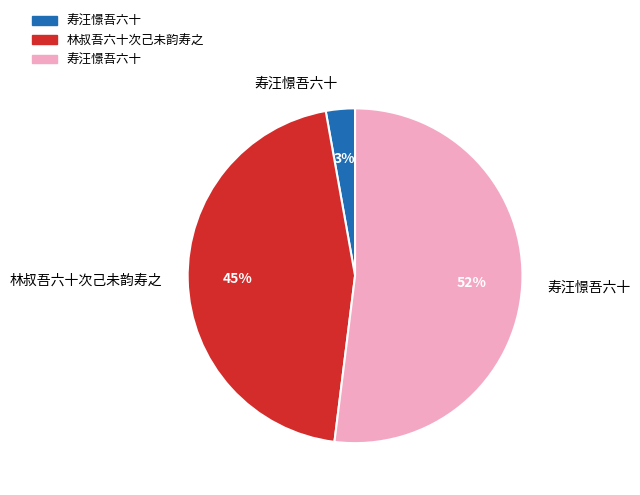

Is there any slice that represents more than half of the pie?

Yes